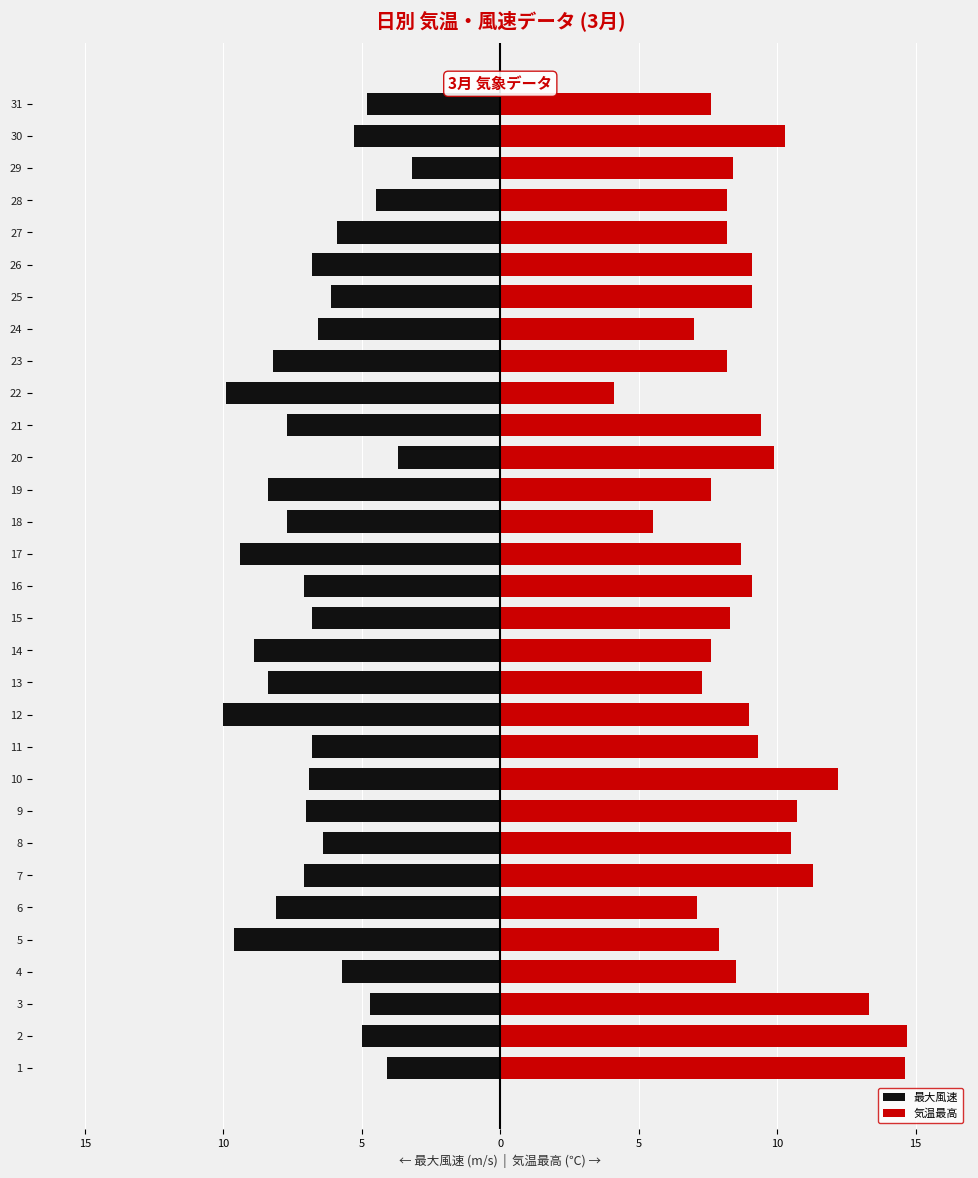

Between 27 and 16, which is larger?

27